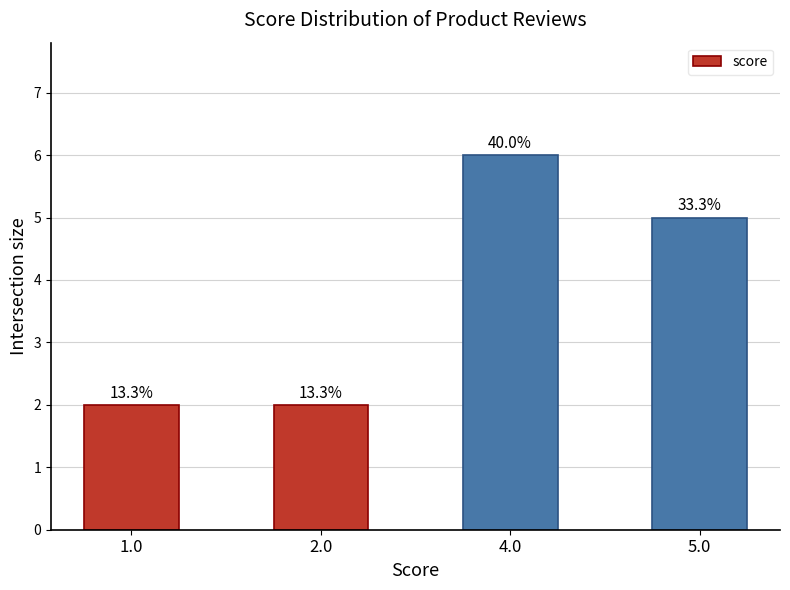

The chart shows a value of 6 at 4.0. True or false?

True